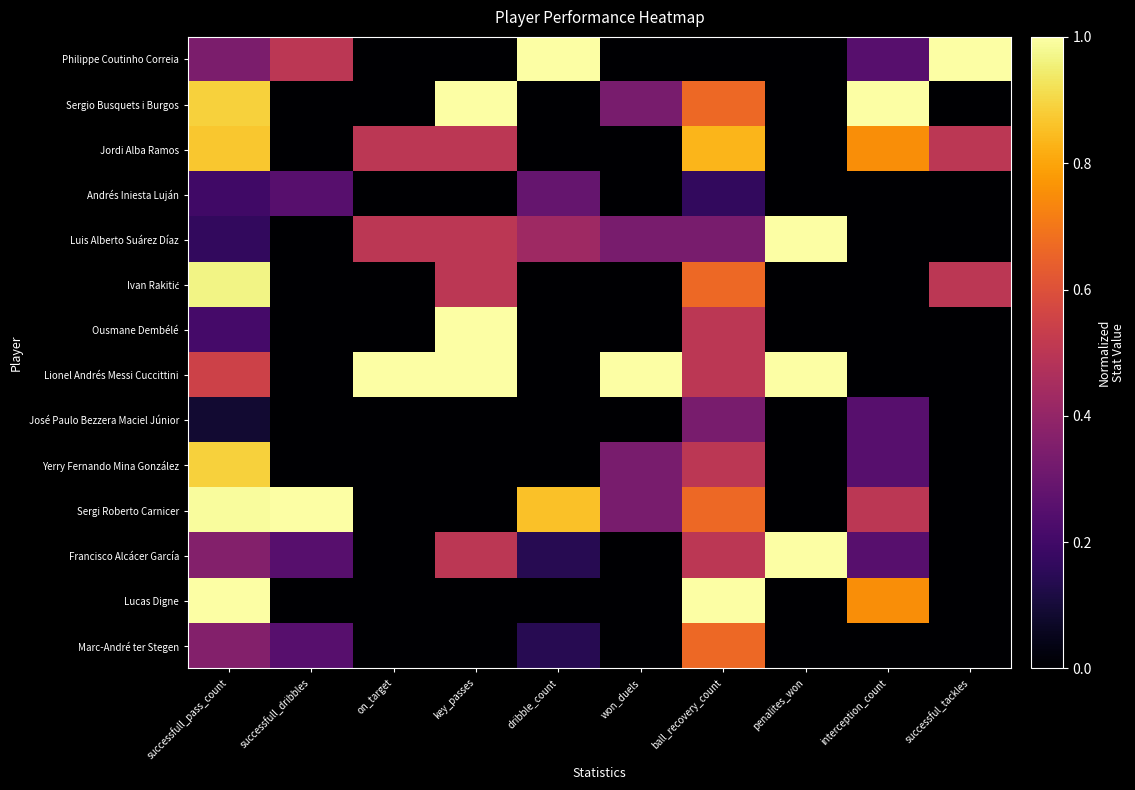

Which category has the highest value across all series?

dribble_count